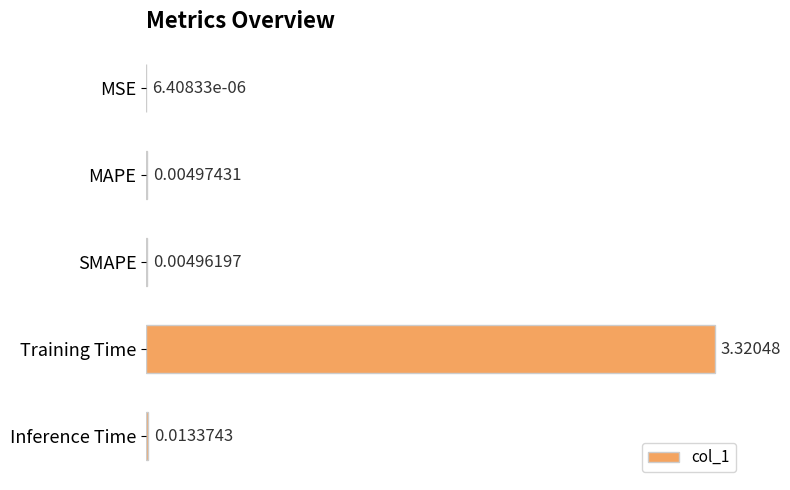

What is the change in value from Training Time to Inference Time?

-3.3